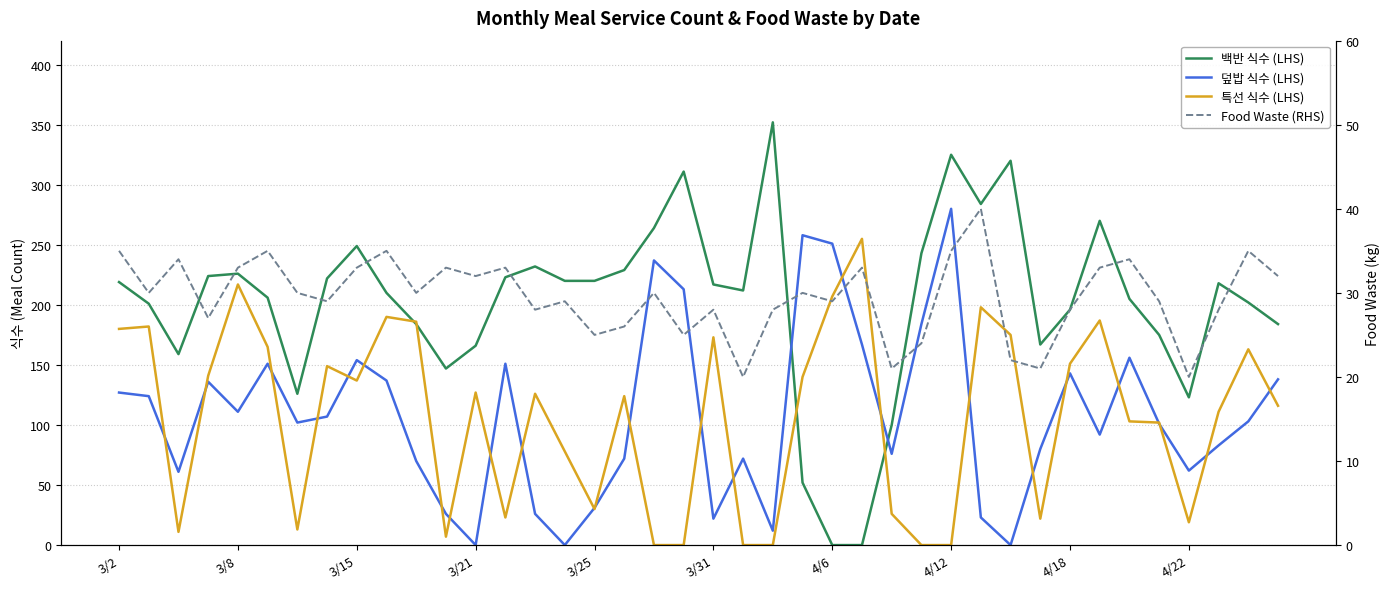

Is the value of 특선 식수 (LHS) at 3/8 greater than the value of Food Waste (RHS) at 3/8?

Yes